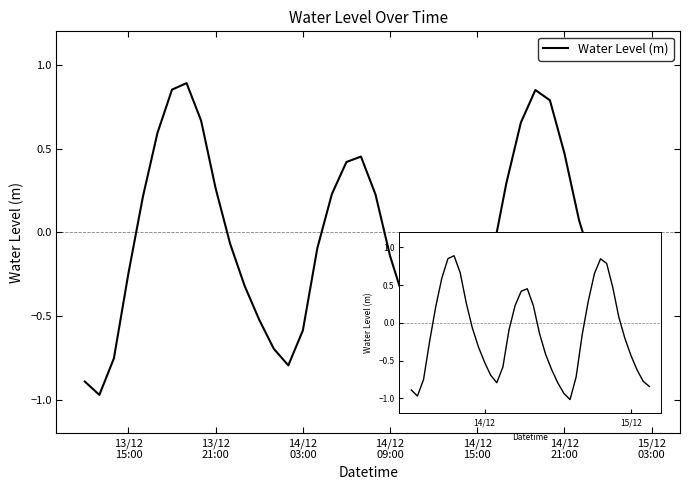

What is the difference between the maximum and minimum values?

1.9